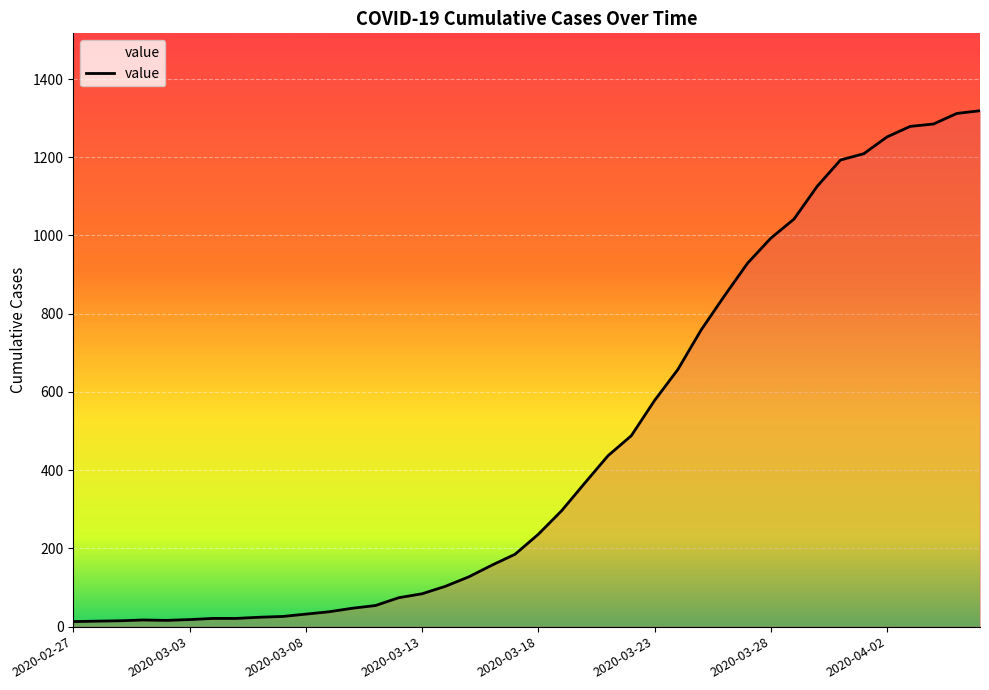

What is the maximum value shown in the chart?

1319